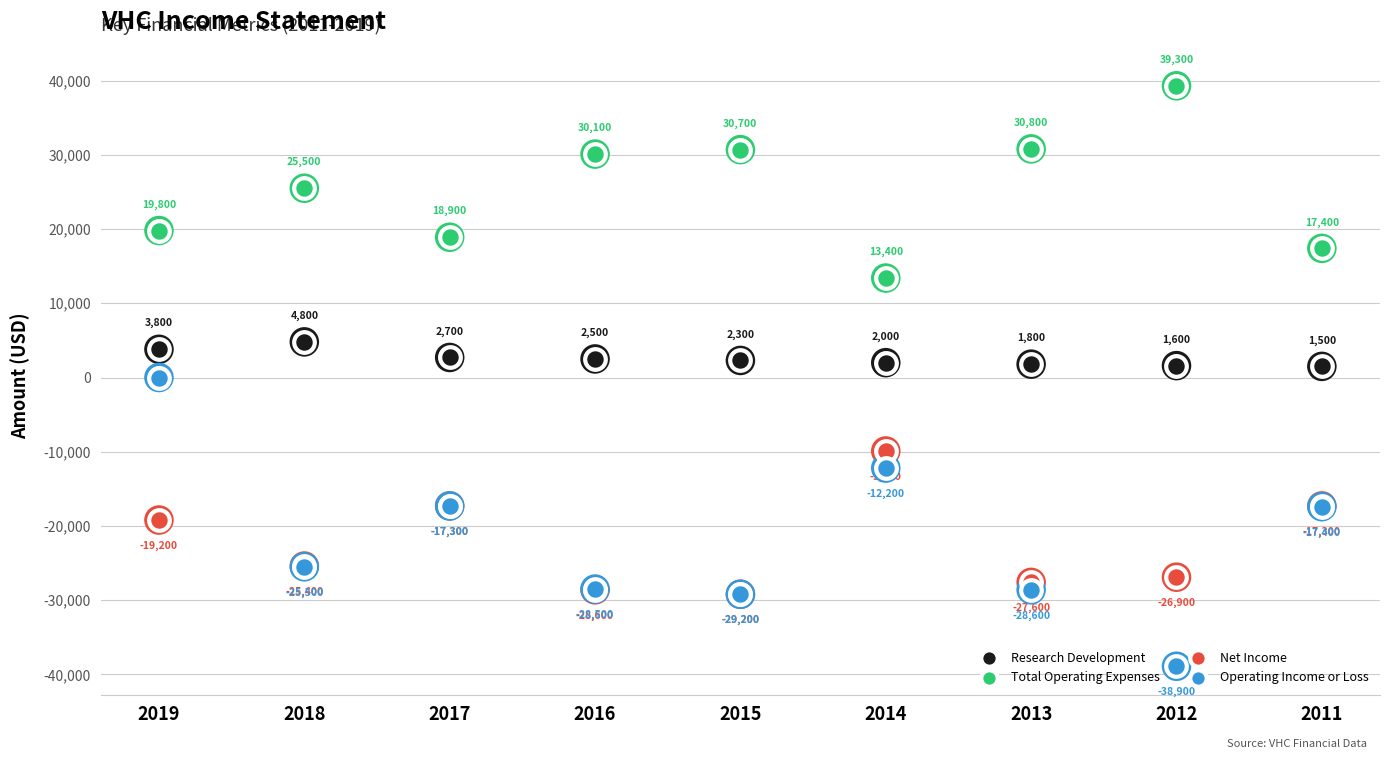

At which category is the sum across all series the highest?

2019